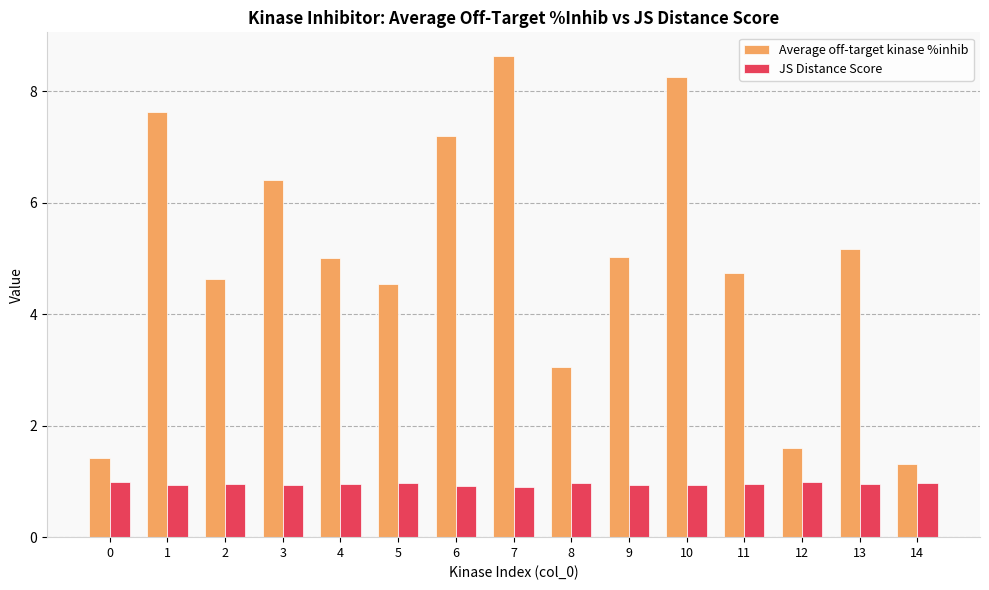

Which series changed the most between 0 and 2?

Average off-target kinase %inhib